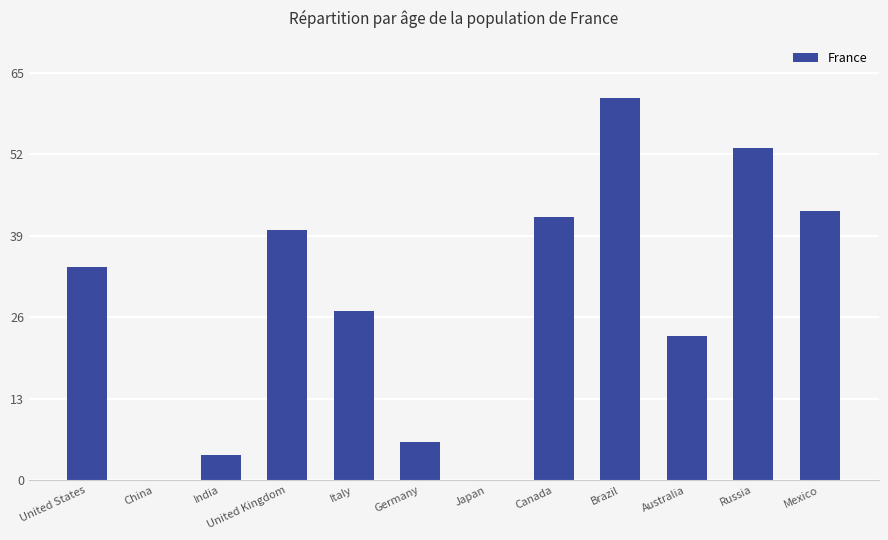

Is it true that the value at Russia is 14?

False